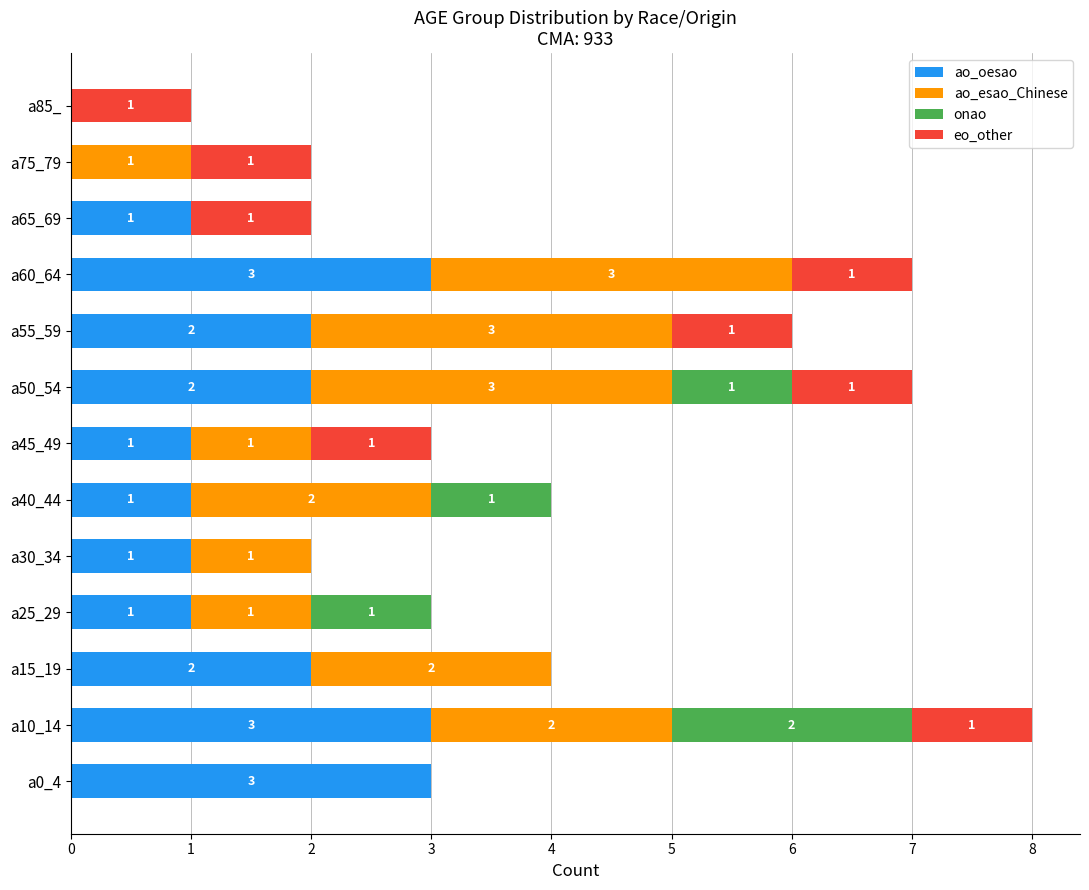

What is the highest value of the ao_oesao series?

3